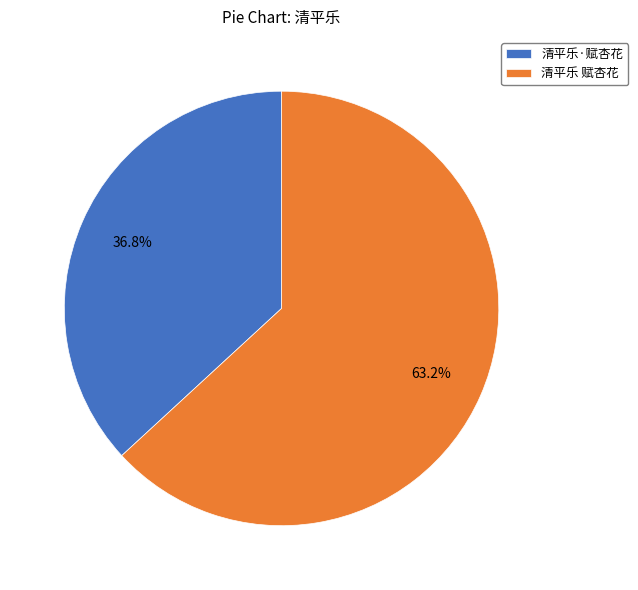

How many segments does this pie chart have?

2